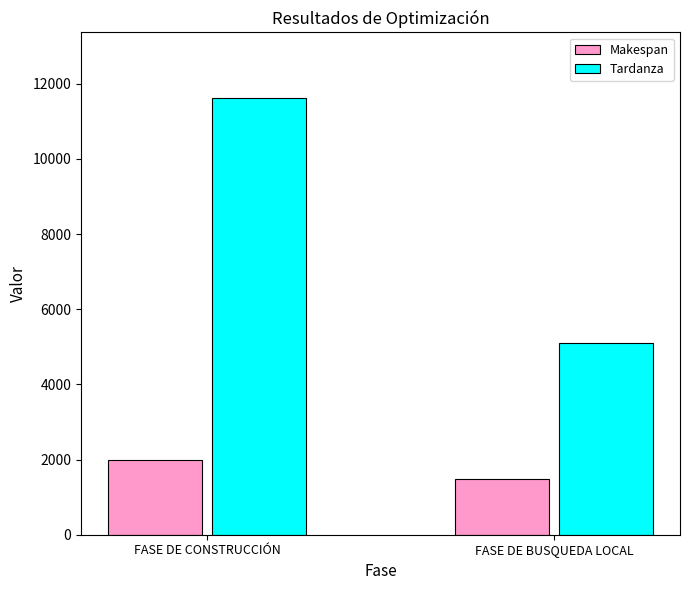

At which category is the sum across all series the highest?

FASE DE CONSTRUCCIÓN